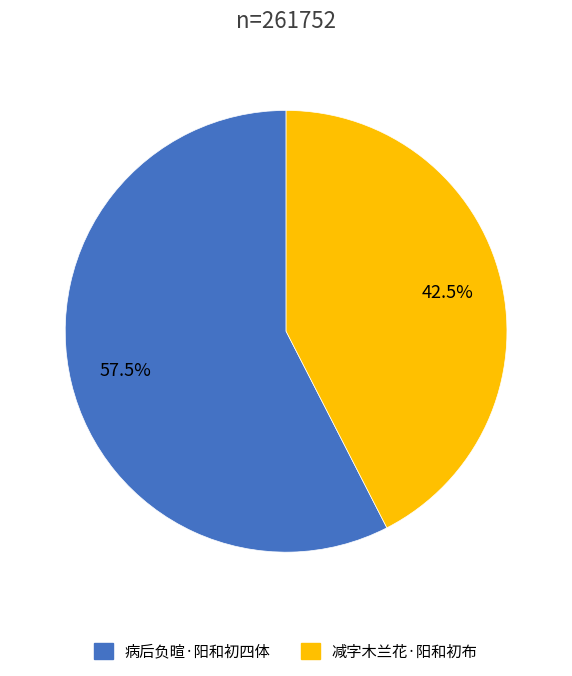

What is the ratio of the value at 病后负暄·阳和初四体 to the value at 减字木兰花·阳和初布?

1.4